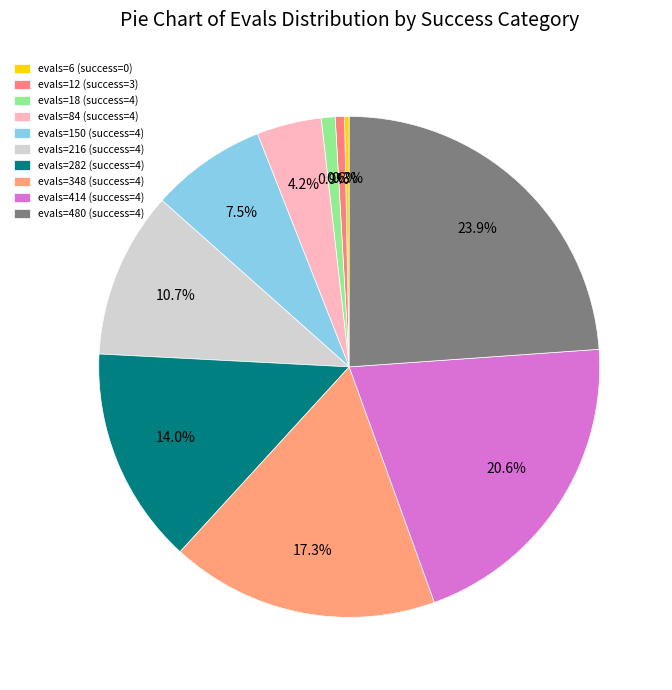

How many slices are in this pie chart?

10